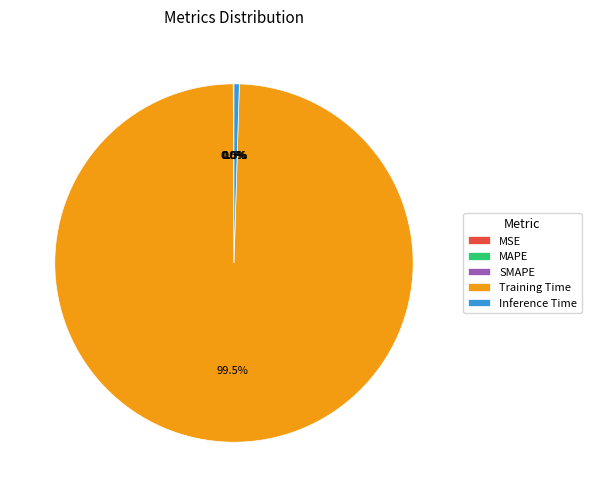

Which slice is the largest?

Training Time